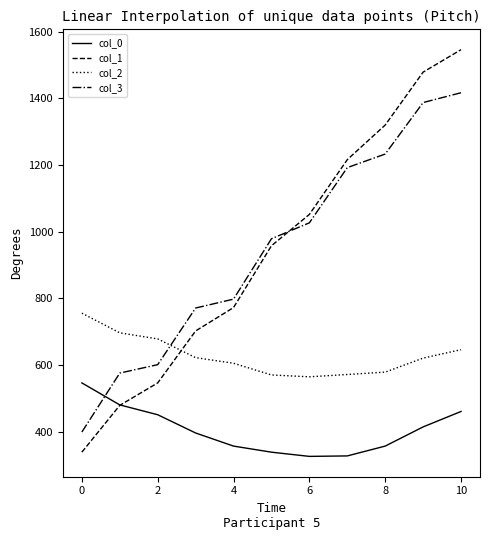

Rank the series by their maximum value, from highest to lowest.

col_1, col_3, col_2, col_0